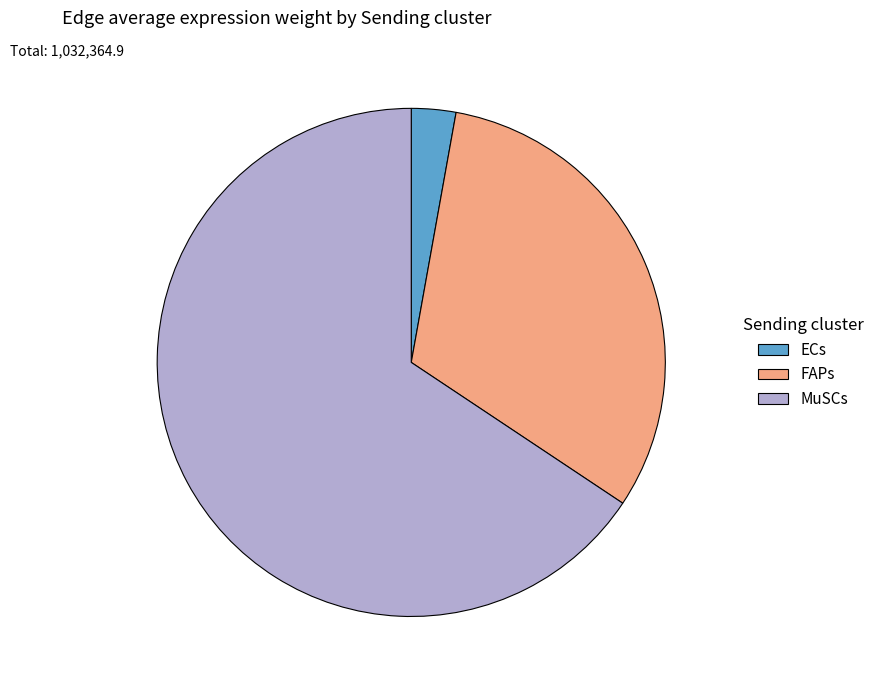

Combined, do ECs and FAPs account for over 50%?

No